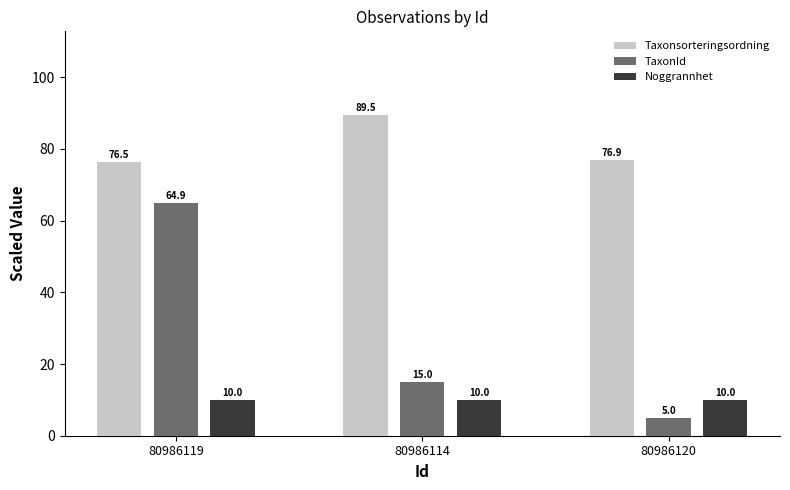

What is the difference between the TaxonId values at 80986114 and 80986120?

10.0